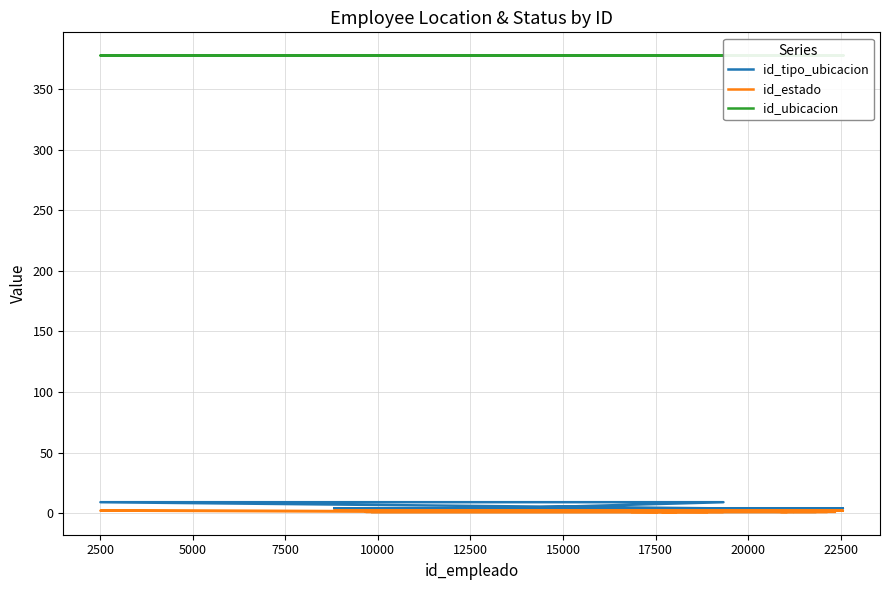

How many data points in id_tipo_ubicacion are less than 4?

12